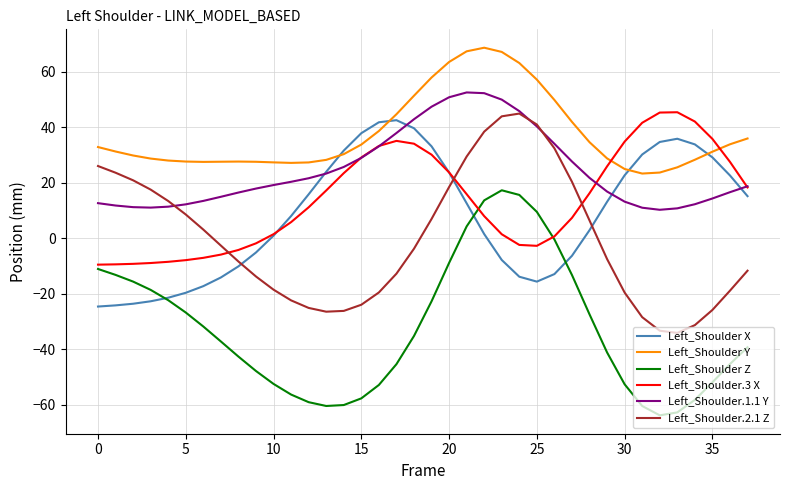

What is the maximum value shown in the chart?

68.7